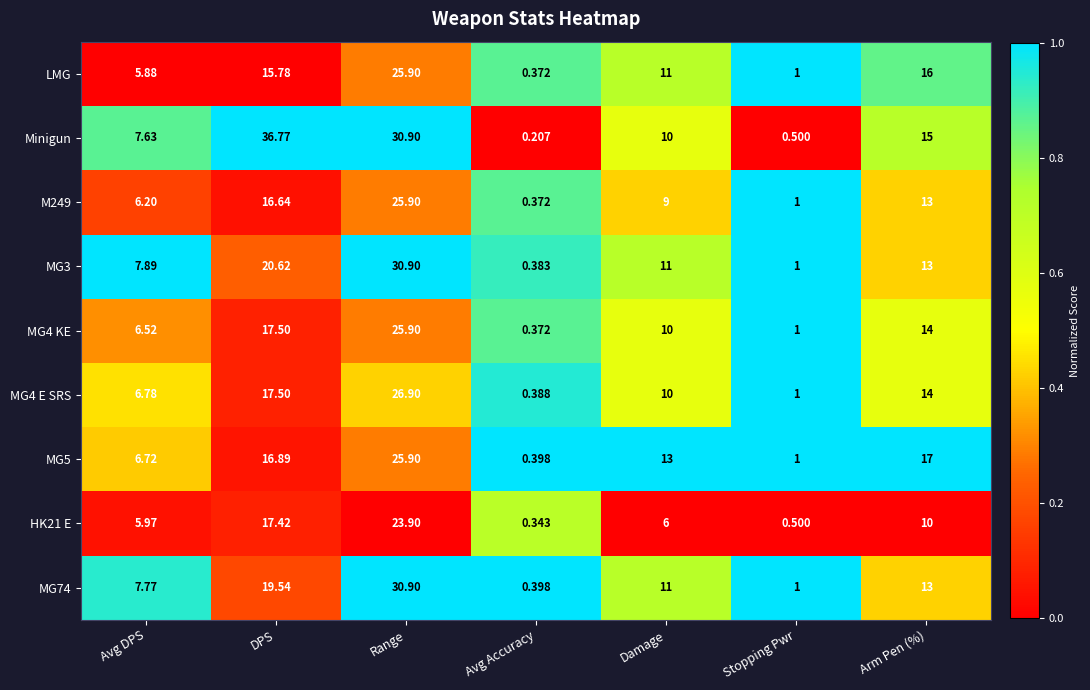

Which series changed the most between DPS and Arm Pen (%)?

Minigun